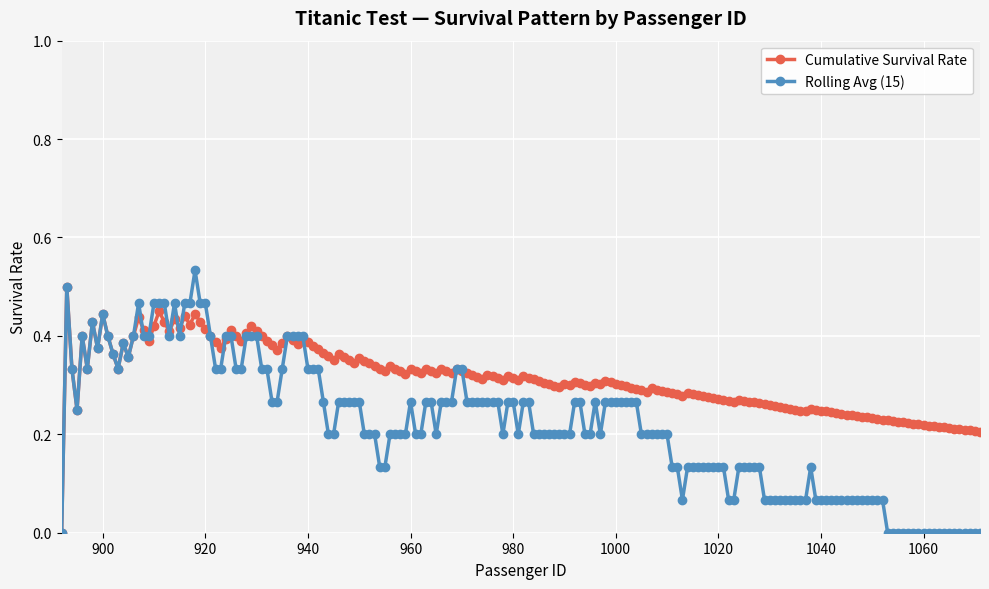

Which series has the largest total across all categories?

Cumulative Survival Rate